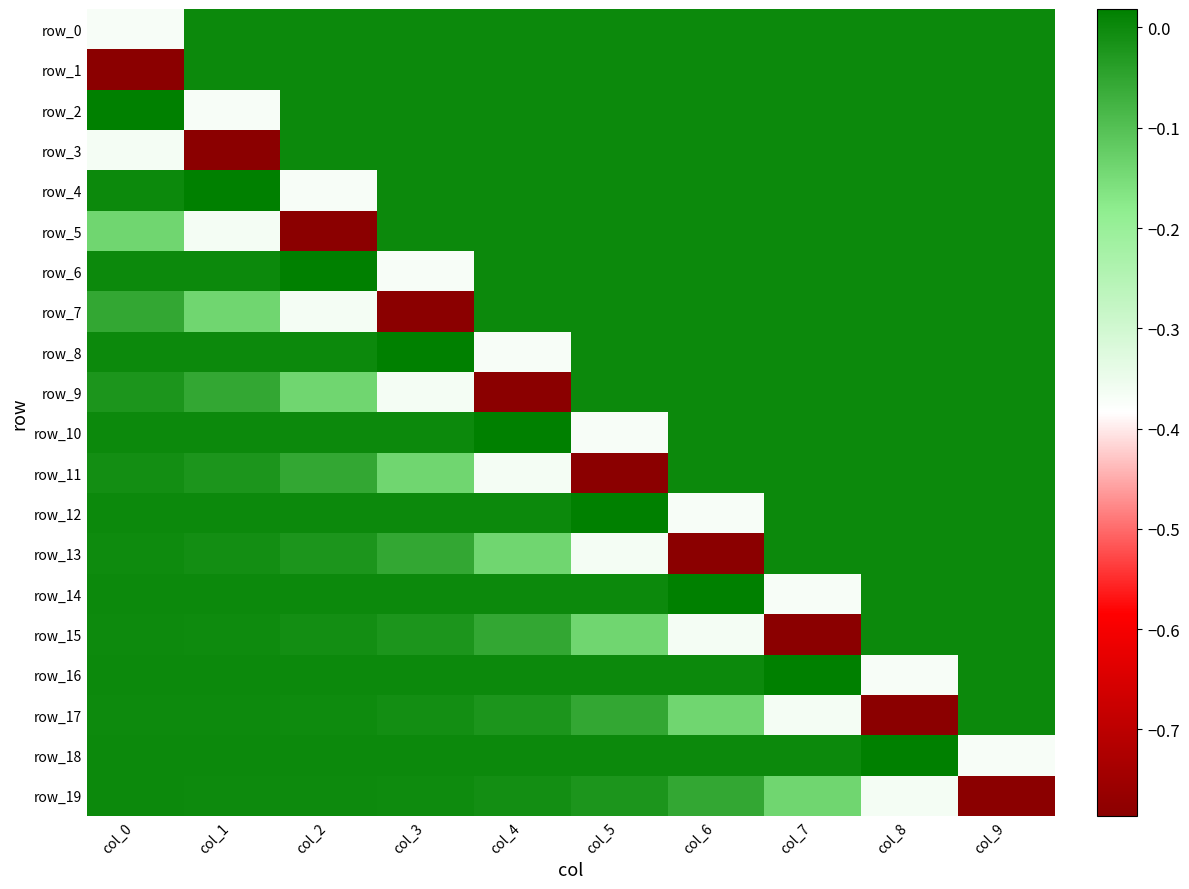

Rank the series at col_7 from highest to lowest value.

row_16, row_18, row_0, row_1, row_2, row_3, row_4, row_5, row_6, row_7, row_8, row_9, row_10, row_11, row_12, row_13, row_19, row_17, row_14, row_15